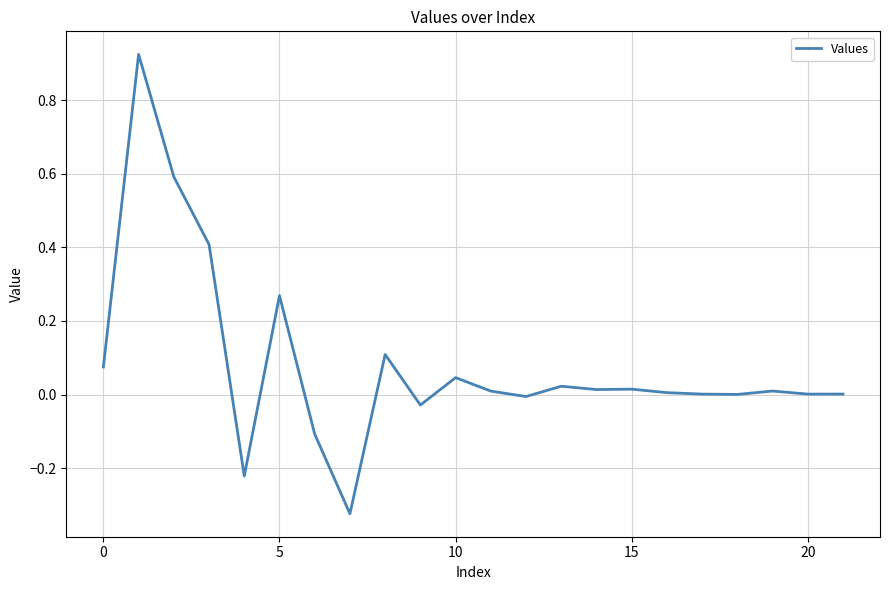

What is the difference between the maximum and minimum values?

1.2